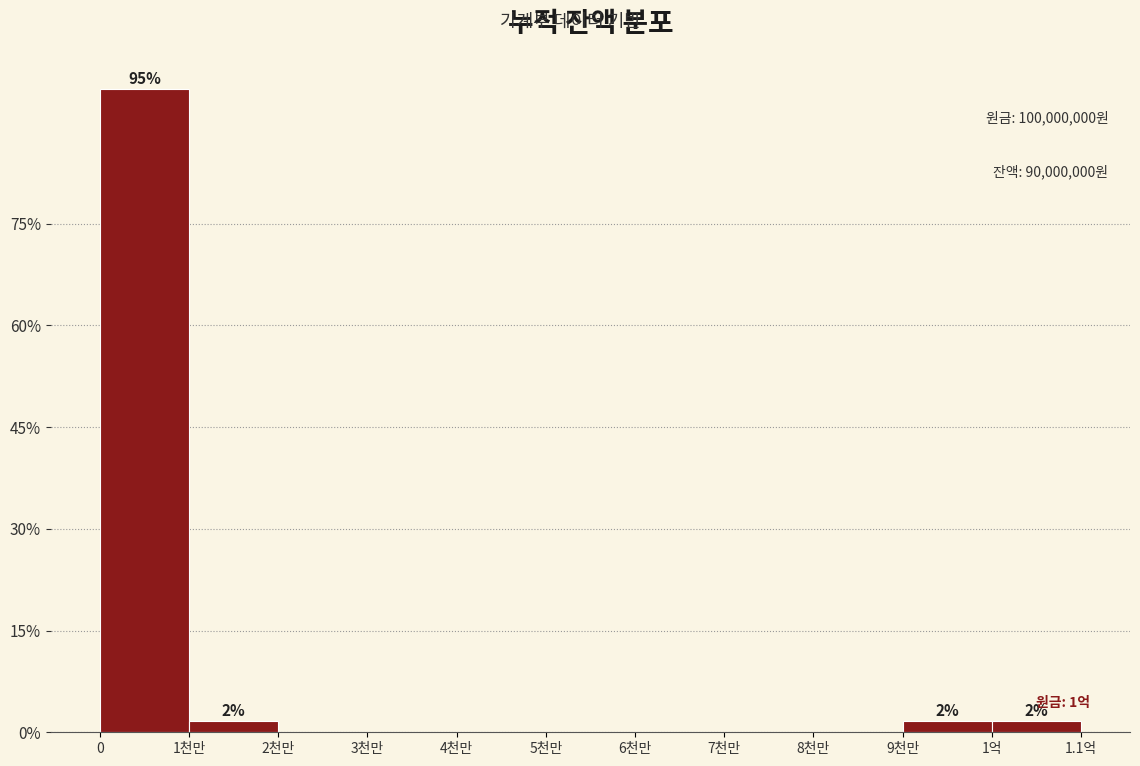

Reading left to right, extract all data points from this chart.

0=94.8	1천만=1.7	2천만=0.0	3천만=0.0	4천만=0.0	5천만=0.0	6천만=0.0	7천만=0.0	8천만=0.0	9천만=1.7	1억=1.7